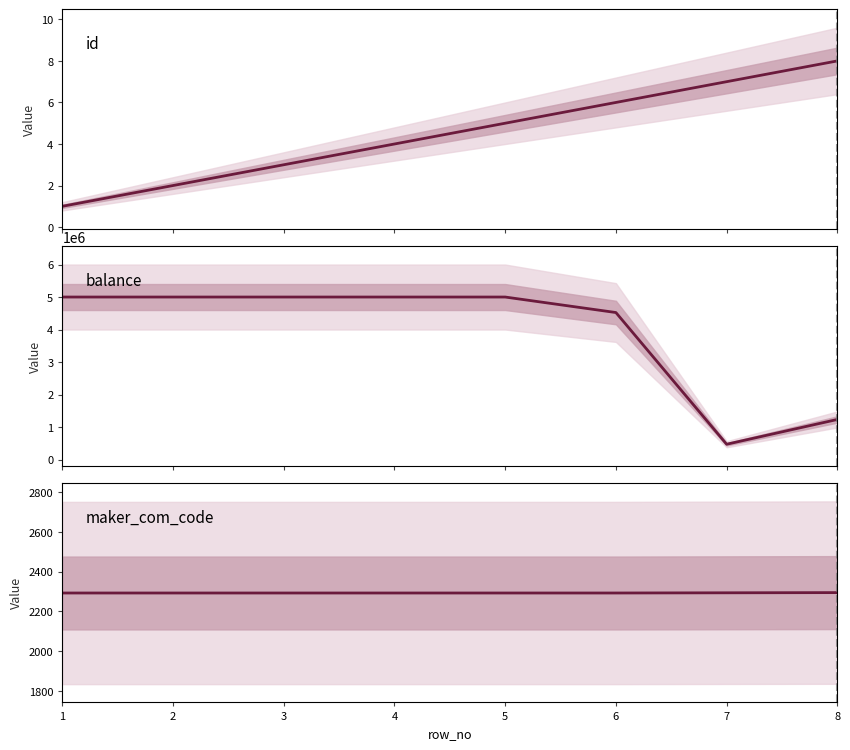

True or false: balance and maker_com_code cross at least once.

False